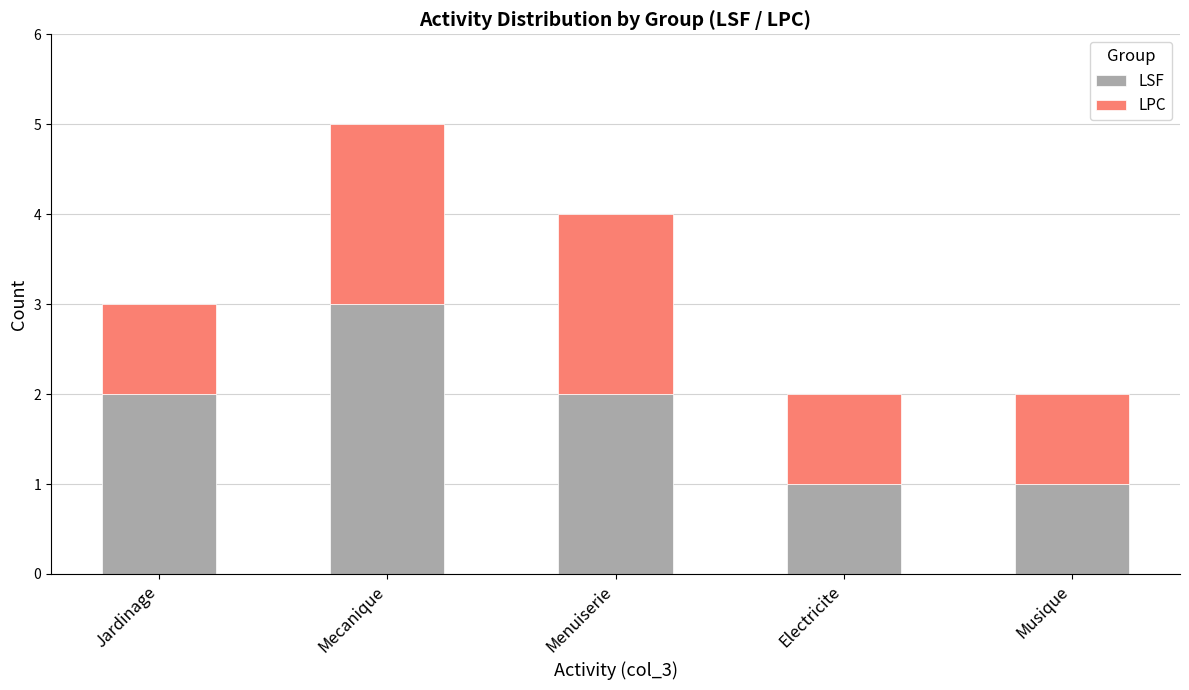

What is the maximum value for LSF?

3